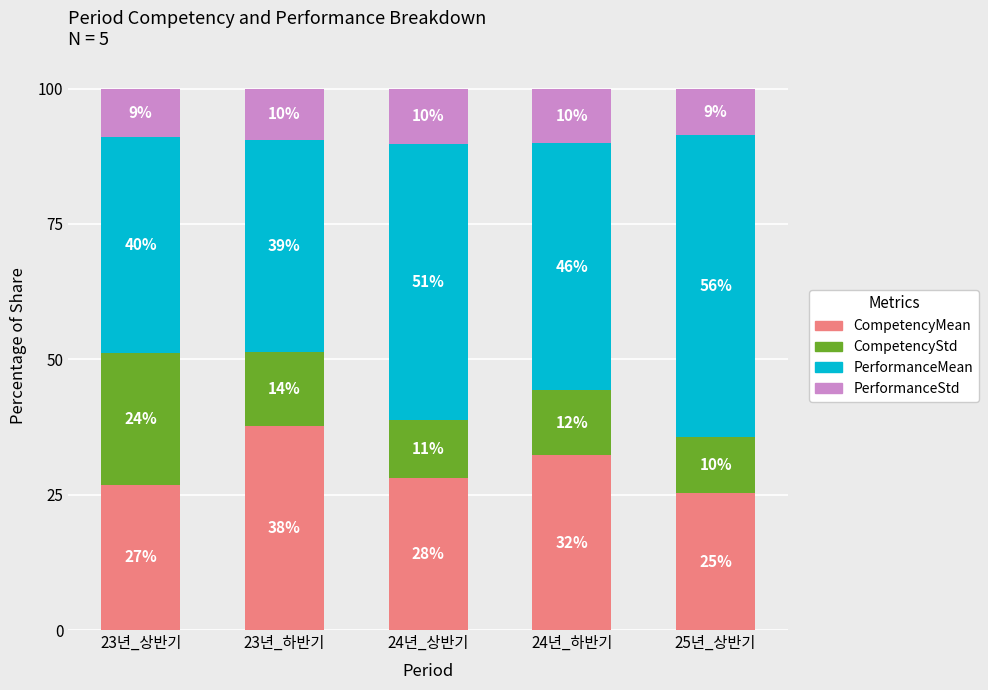

What is the total value across all series at 23년_상반기?

100.0